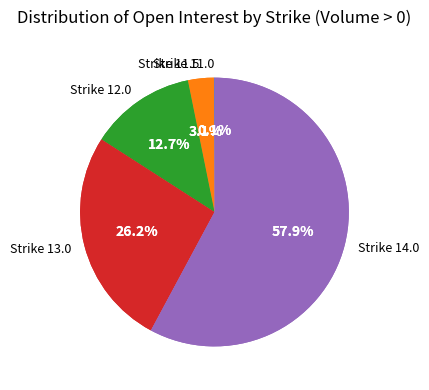

How many slices are in this pie chart?

5